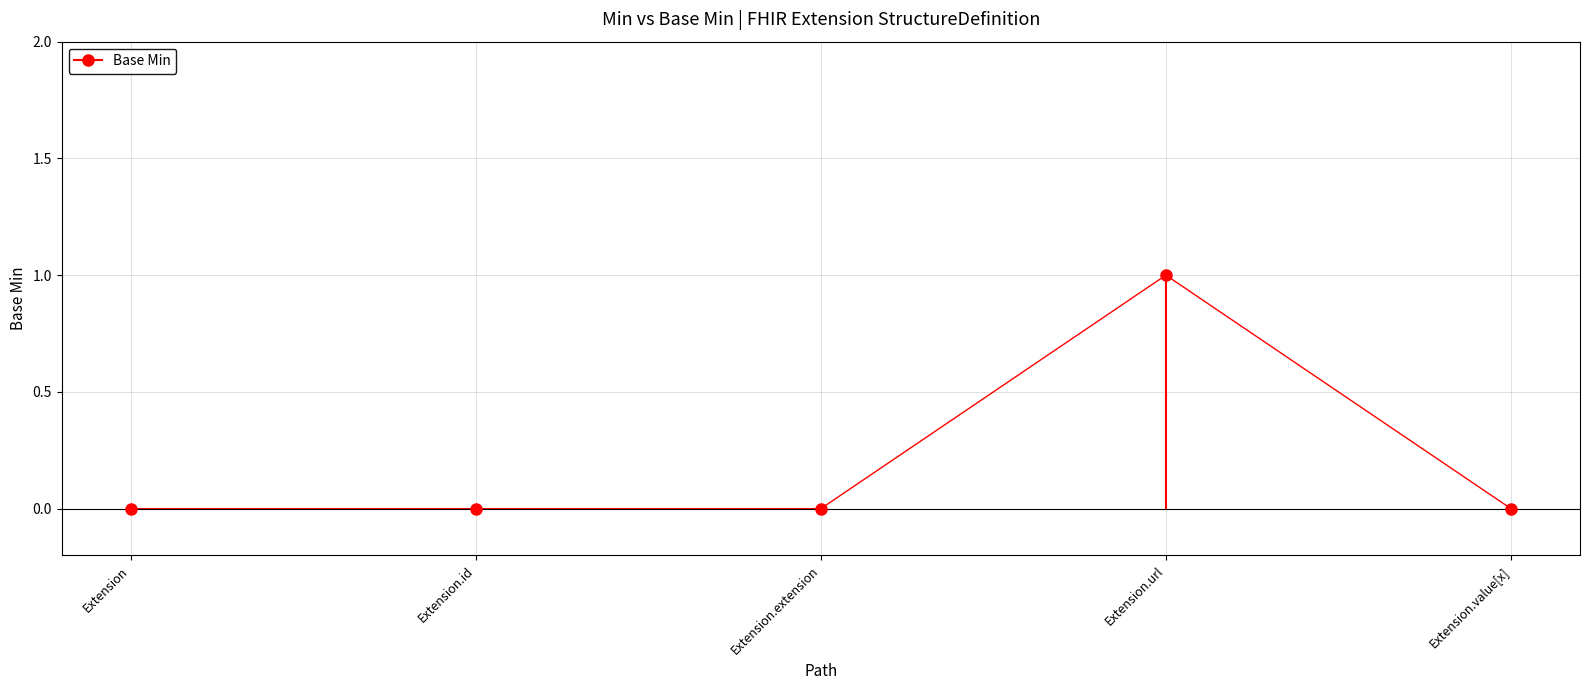

At which label is the value closest to 0?

Extension